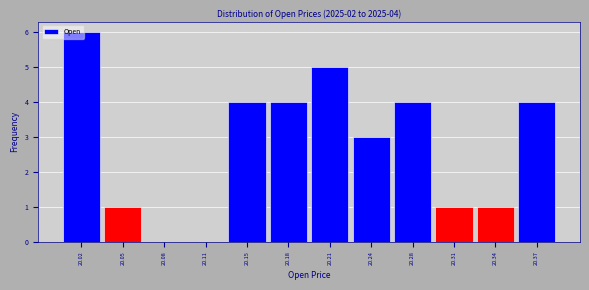

Over which range of the x-axis is the bar tallest?

20.000 to 20.035